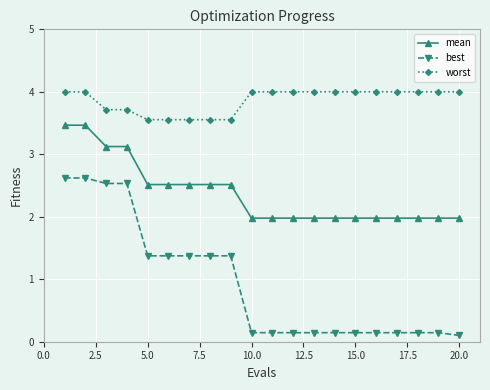

What is the value of the best point at the 19th from the left?

0.1